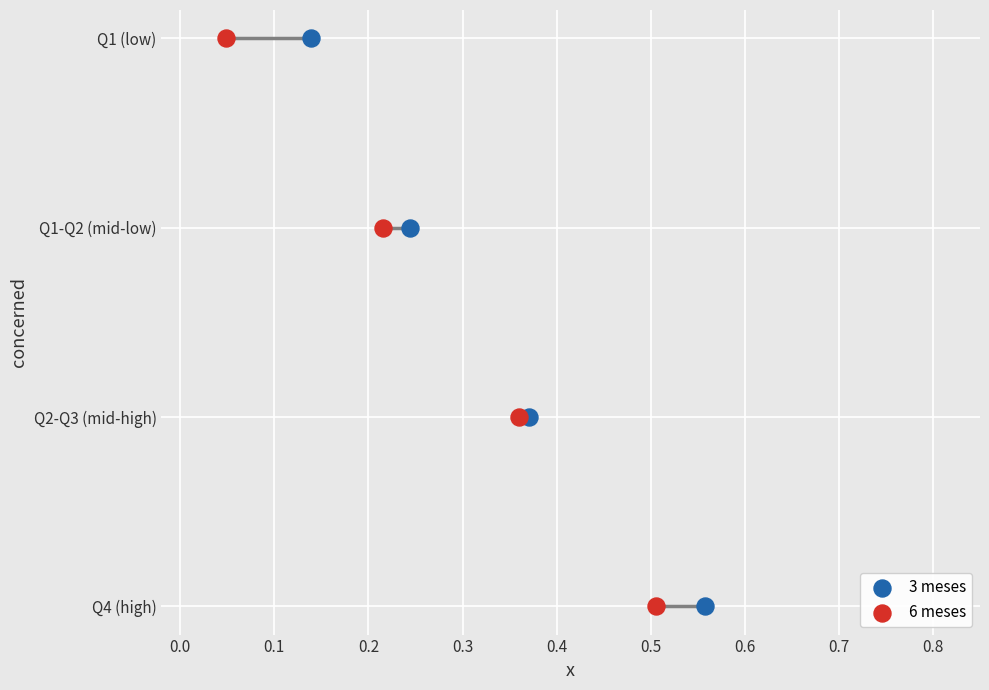

What are all the series names shown in the legend?

3 meses, 6 meses